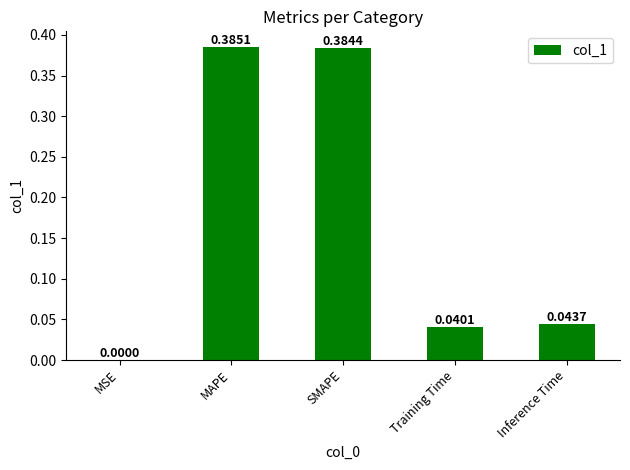

Where is the data nearest to the value 0?

MSE